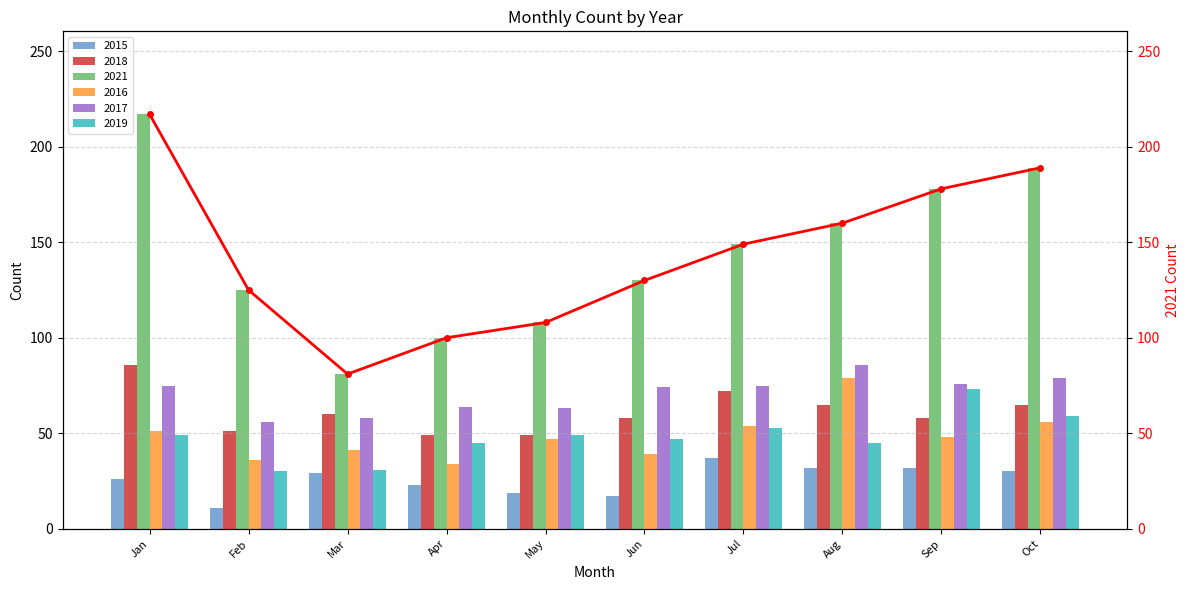

What is the sum of the values at Jun and Oct?

319